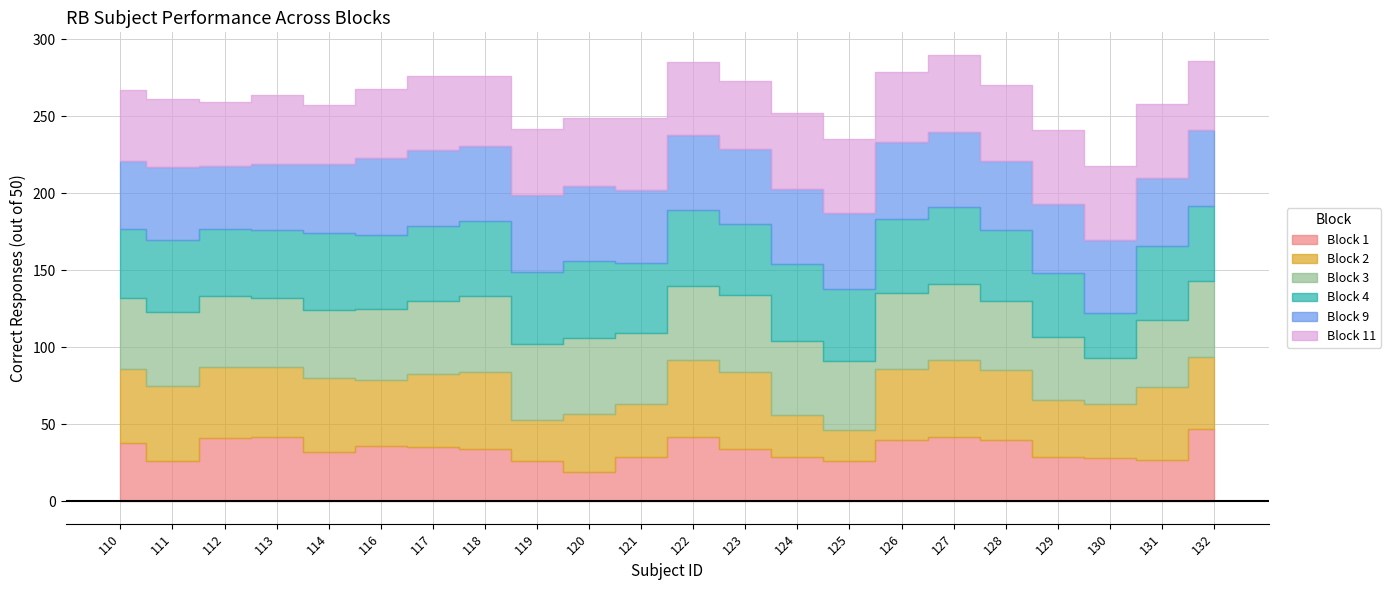

What is the difference between the Block 4 values at 110 and 129?

4